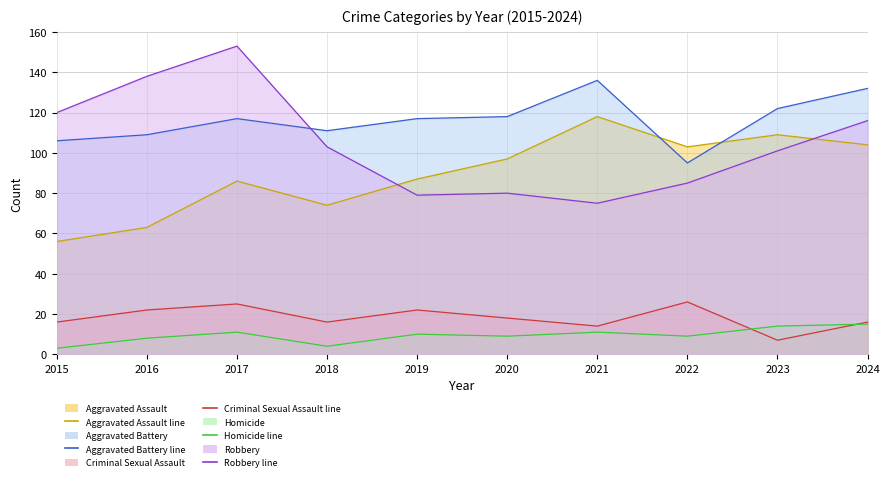

Which series has the largest total across all categories?

Aggravated Battery (line)